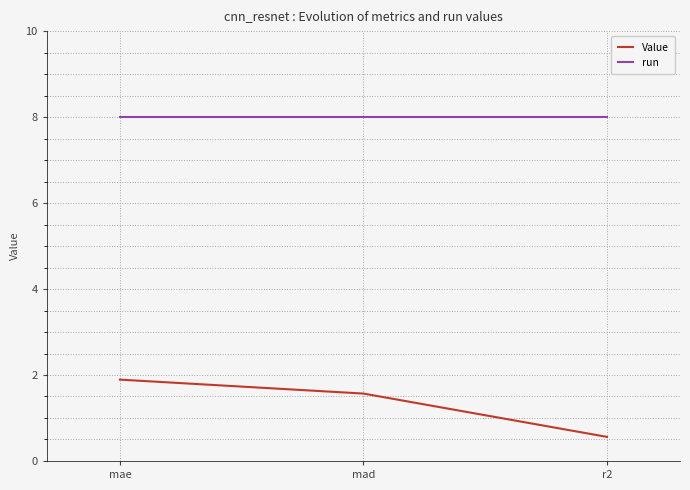

Is the value of run at mae greater than the value of Value at mae?

Yes